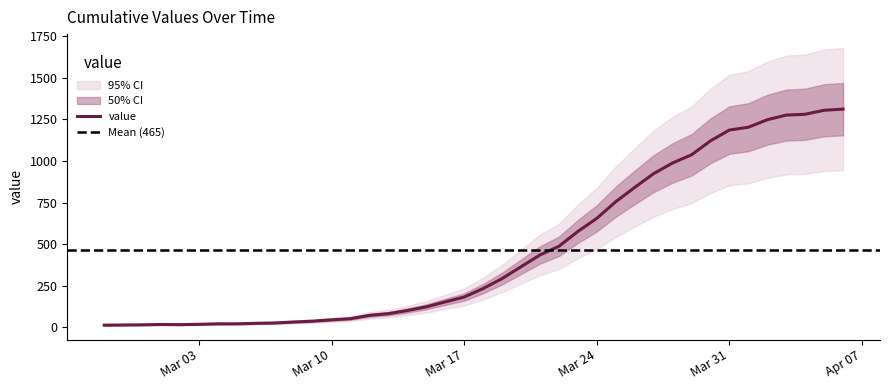

Between 2020-03-21 and 2020-03-16, which is larger?

2020-03-21